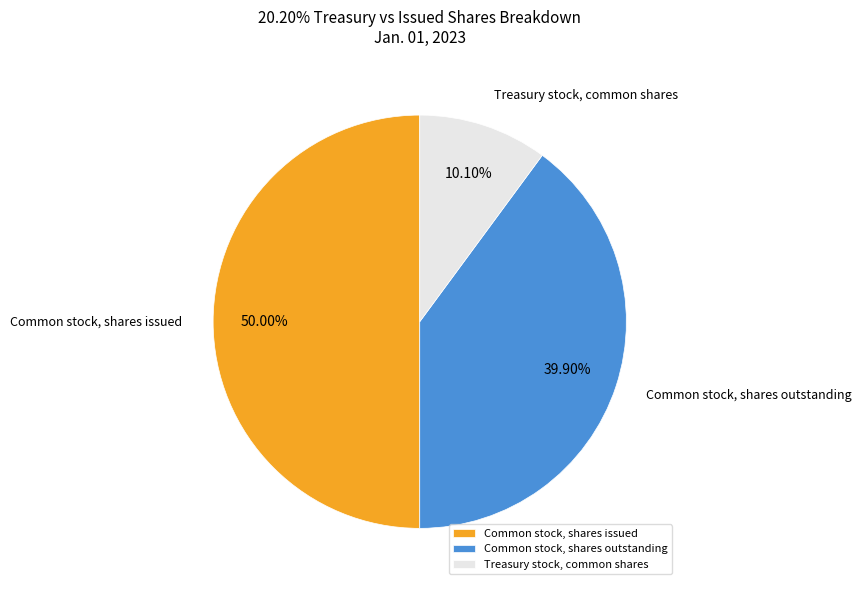

How many segments does this pie chart have?

3